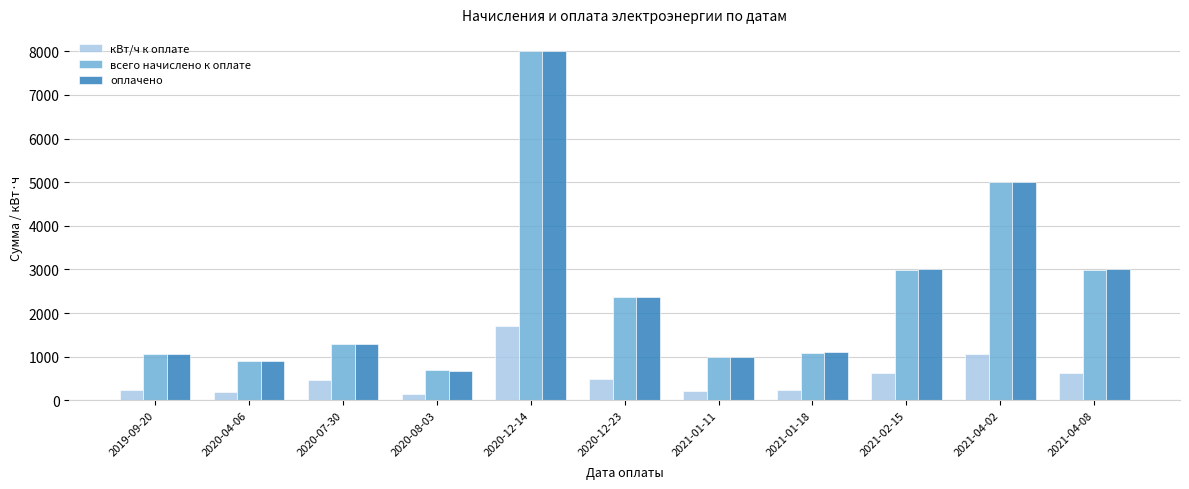

The value of всего начислено к оплате at 2021-01-18 is 1745.1. True or false?

False